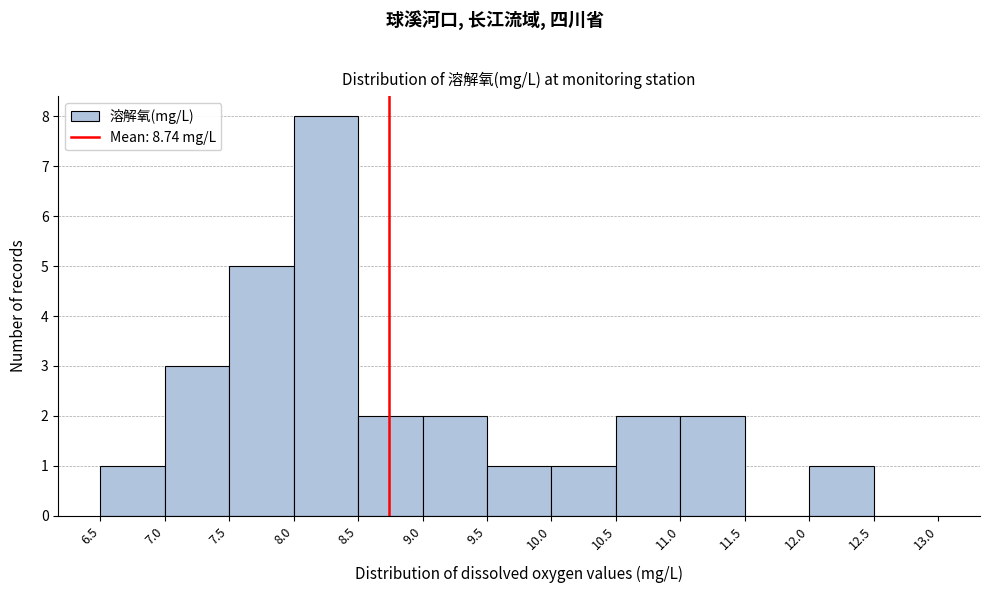

Which range on the x-axis has the tallest bar?

8.0 to 8.5